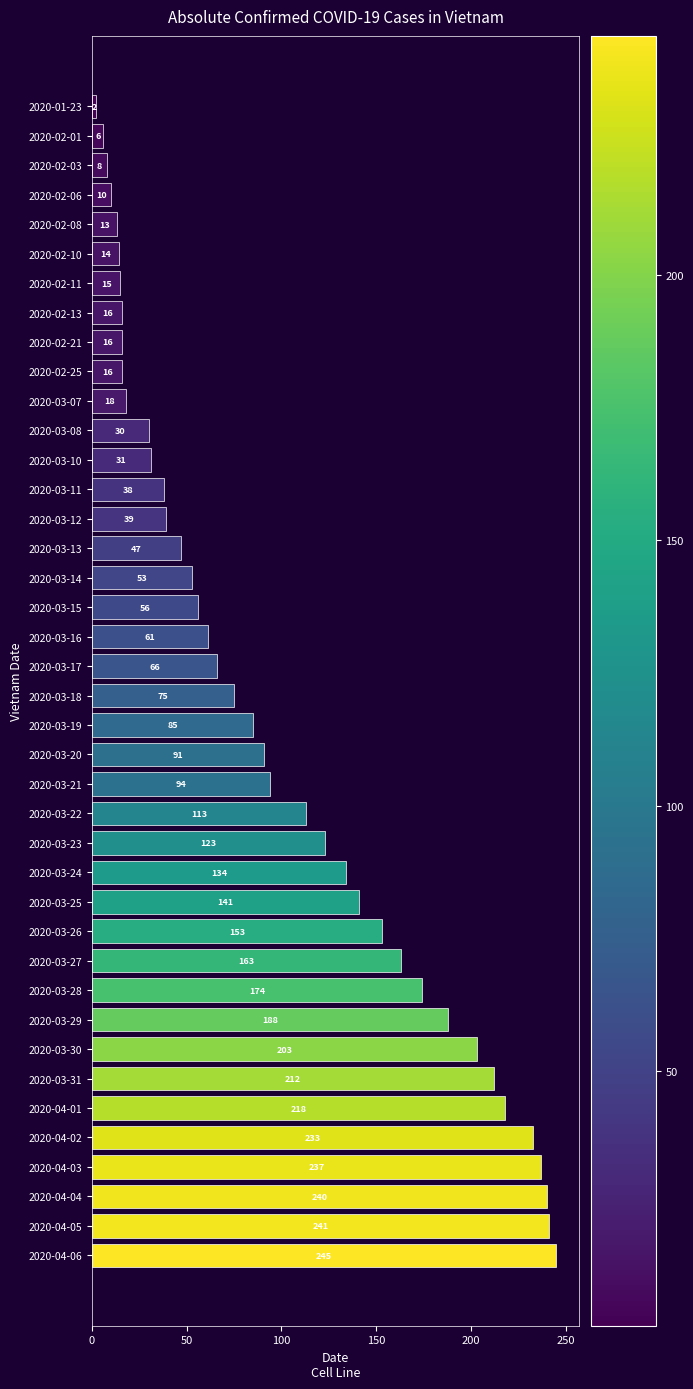

How many data points are less than 75?

20